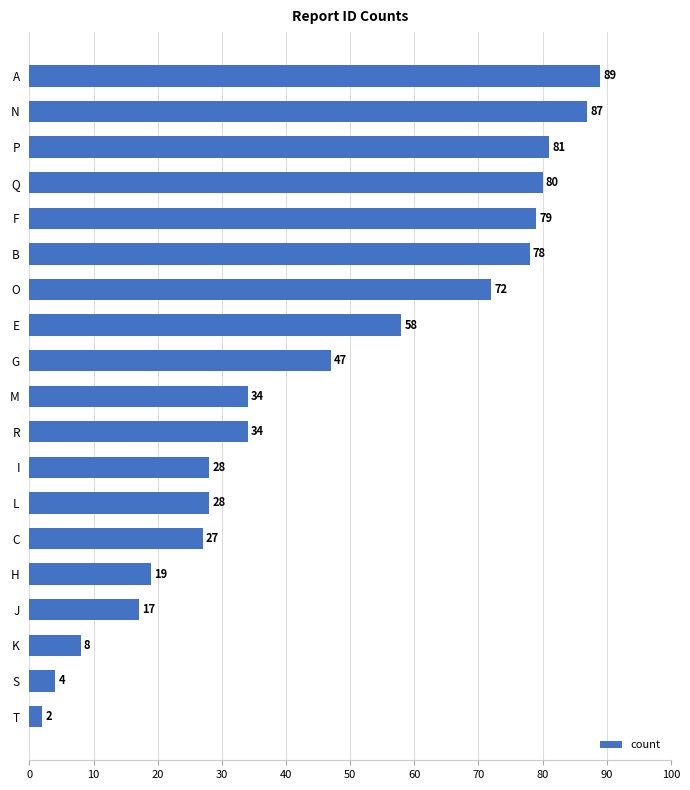

What is the maximum value shown in the chart?

89